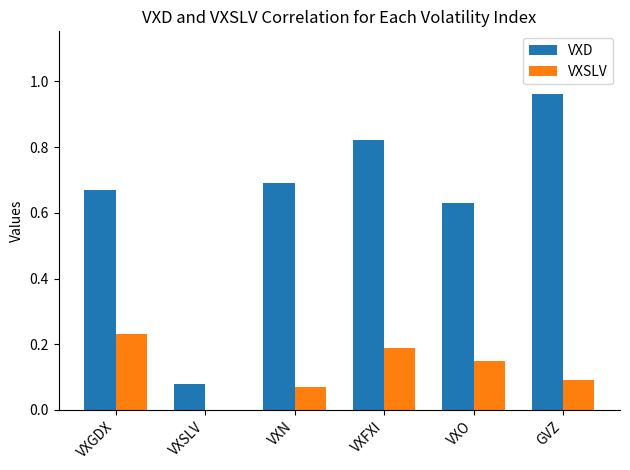

How many groups of bars are there?

6